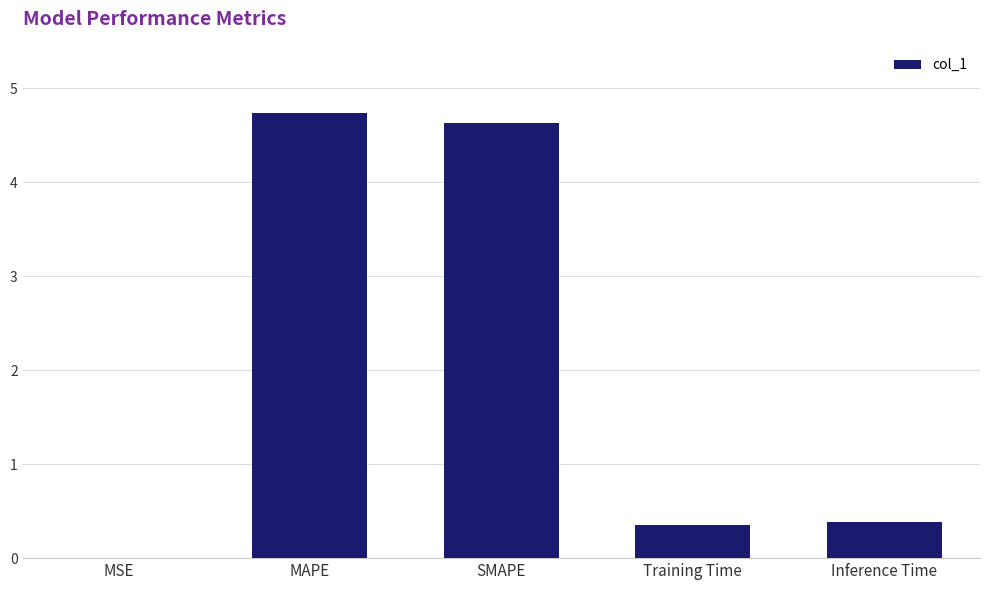

Between Inference Time and MSE, which is larger?

Inference Time